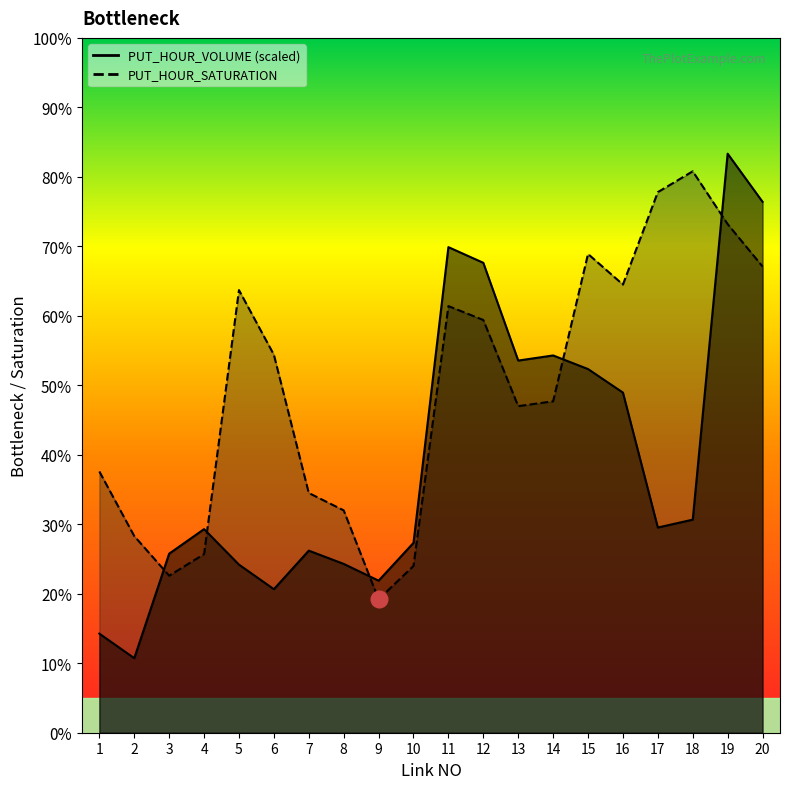

What is the difference between the highest and lowest values at 14?

0.1